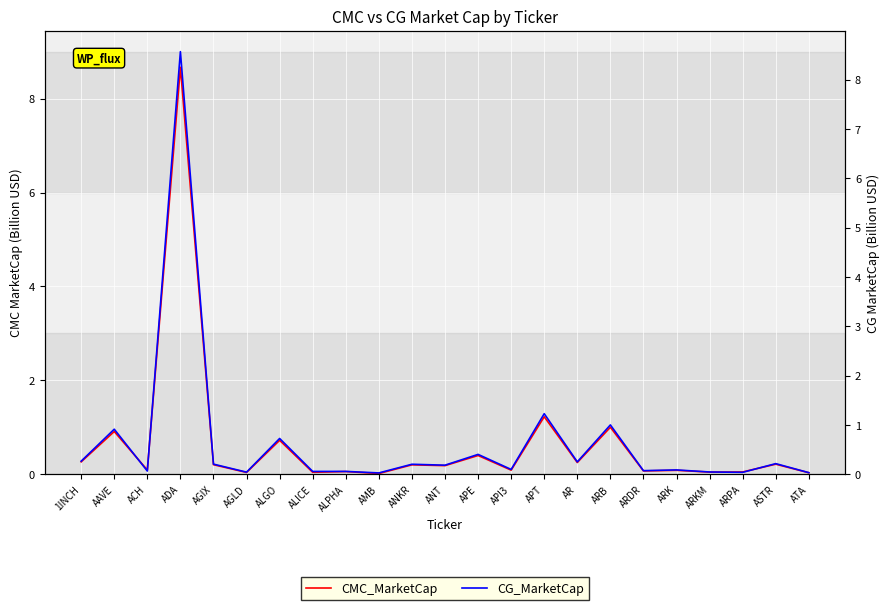

Reading left to right, transcribe all the data shown in this chart.

CMC_MarketCap: 1INCH=0.3	AAVE=0.9	ACH=0.1	ADA=8.7	AGIX=0.2	AGLD=0.0	ALGO=0.7	ALICE=0.0	ALPHA=0.1	AMB=0.0	ANKR=0.2	ANT=0.2	APE=0.4	API3=0.1	APT=1.2	AR=0.2	ARB=1.0	ARDR=0.1	ARK=0.1	ARKM=0.0	ARPA=0.0	ASTR=0.2	ATA=0.0
CG_MarketCap: 1INCH=0.3	AAVE=0.9	ACH=0.1	ADA=8.6	AGIX=0.2	AGLD=0.0	ALGO=0.7	ALICE=0.1	ALPHA=0.1	AMB=0.0	ANKR=0.2	ANT=0.2	APE=0.4	API3=0.1	APT=1.2	AR=0.3	ARB=1.0	ARDR=0.1	ARK=0.1	ARKM=0.0	ARPA=0.0	ASTR=0.2	ATA=0.0